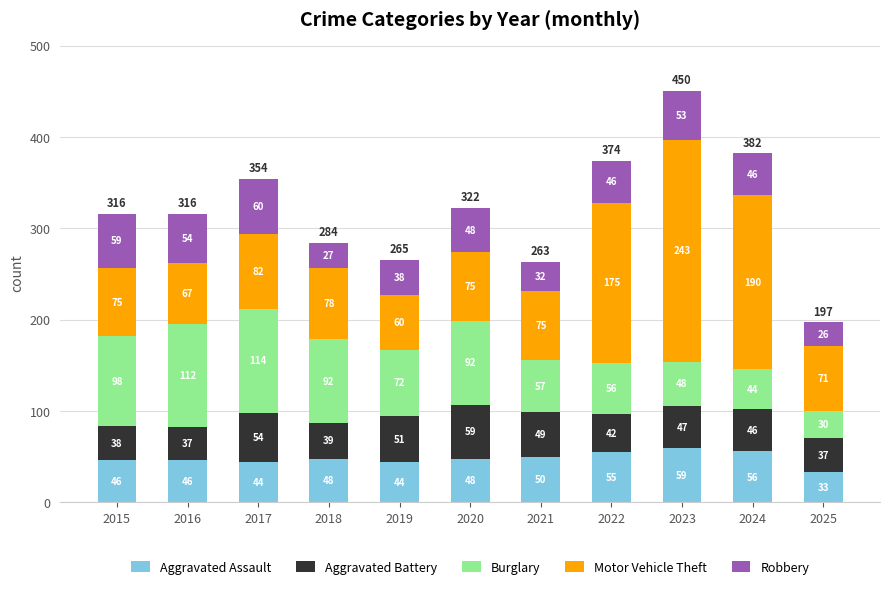

At which label does Aggravated Assault reach its minimum?

2025